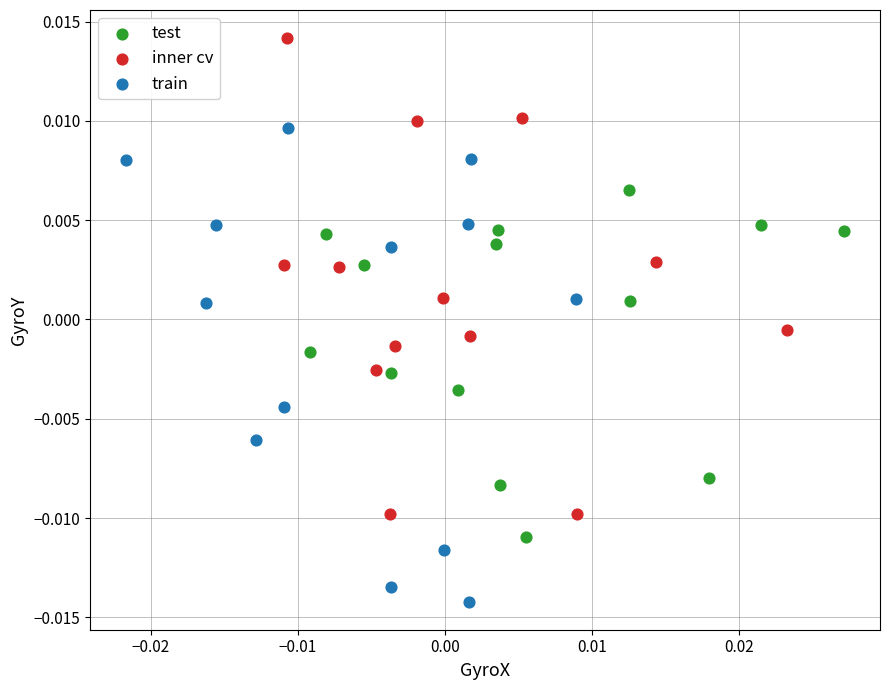

Which series contains the lowest Y value?

train